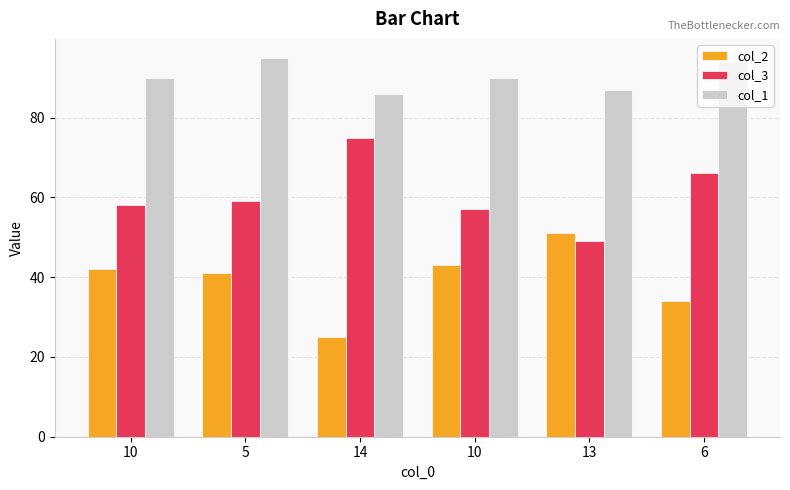

At which label is col_1 closest to 90?

10